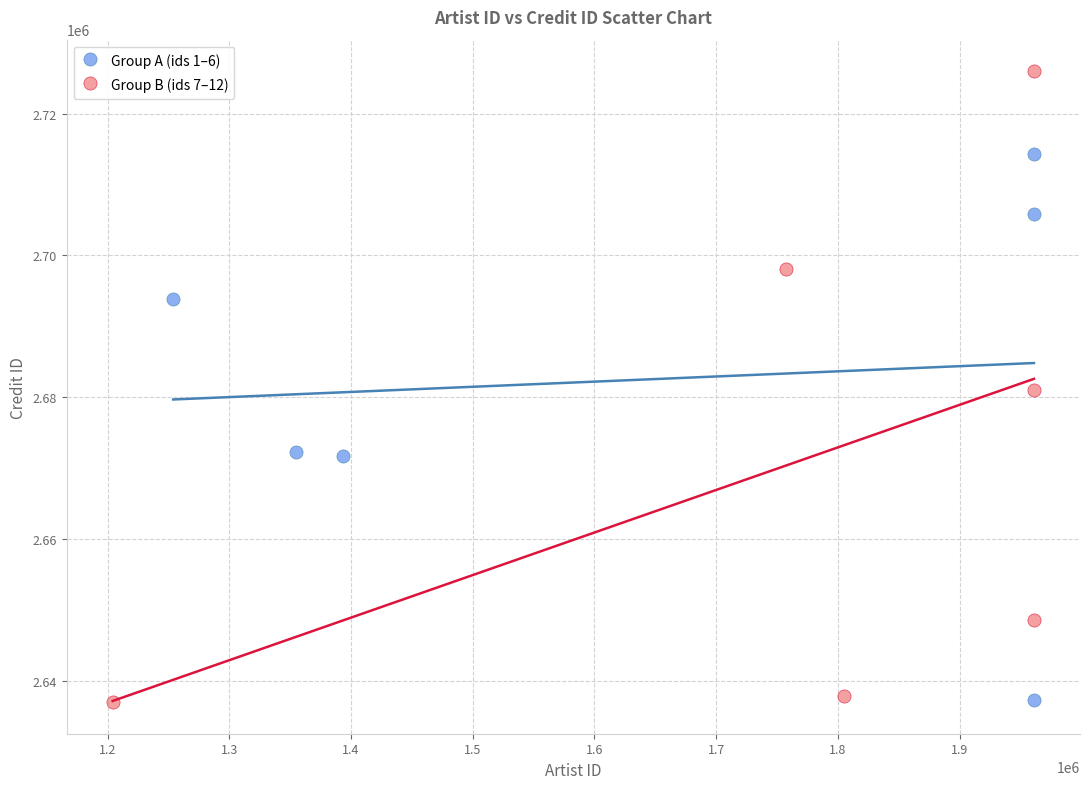

Which series reaches the maximum Y coordinate?

Group B (ids 7–12)